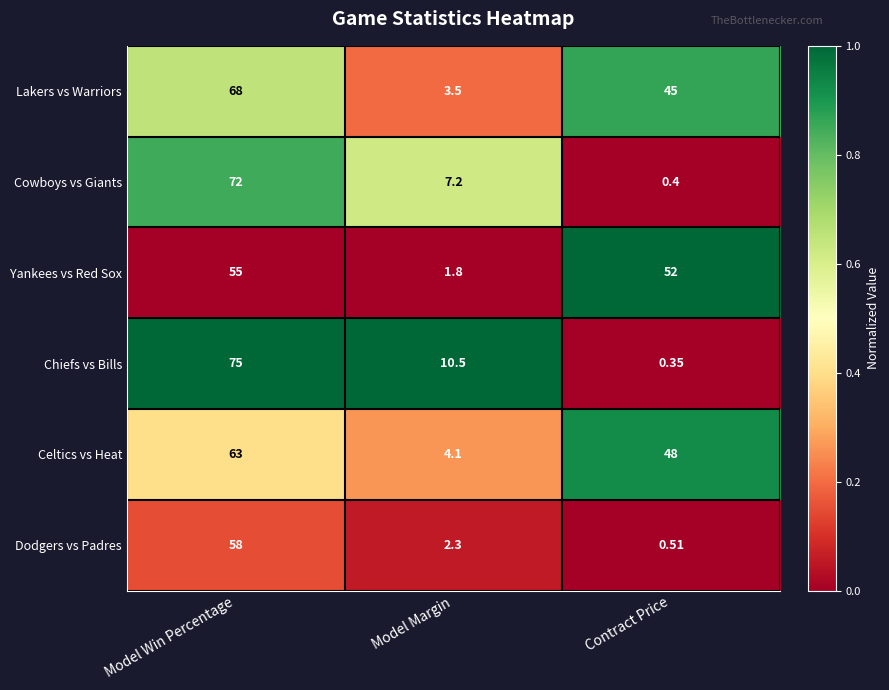

Which series has the widest spread of values?

Chiefs vs Bills